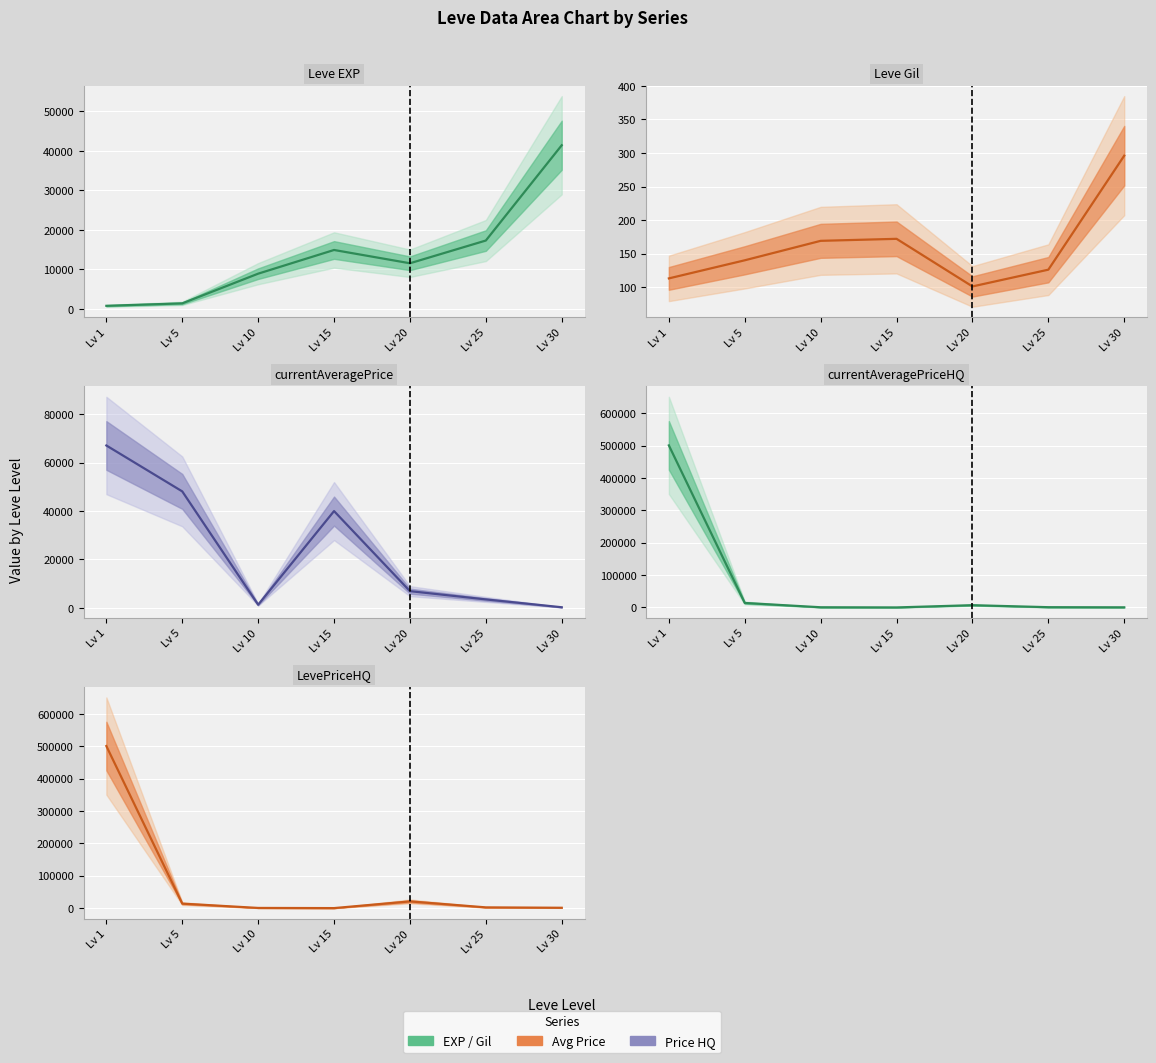

What is the value of the currentAveragePrice point at the 1st from the left?

67123.7